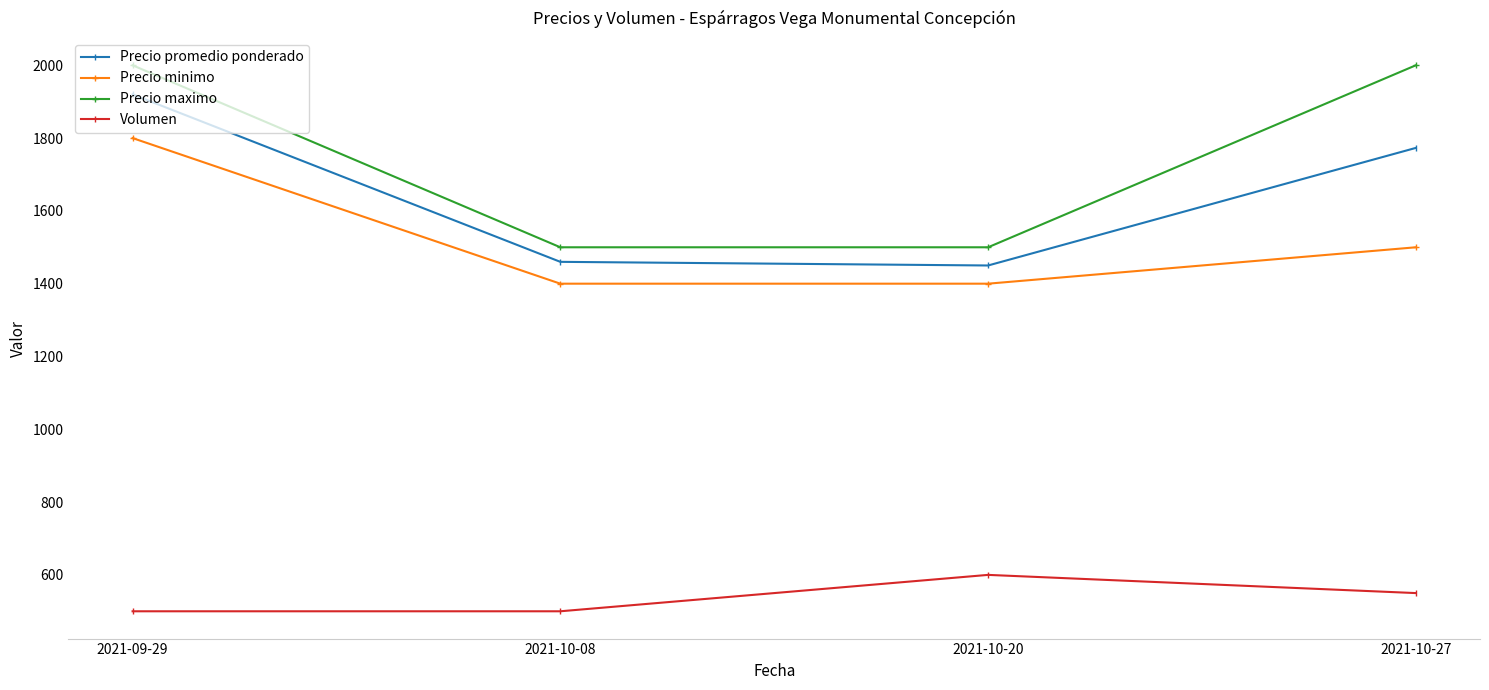

What are all the series names shown in the legend?

Precio promedio ponderado, Precio minimo, Precio maximo, Volumen